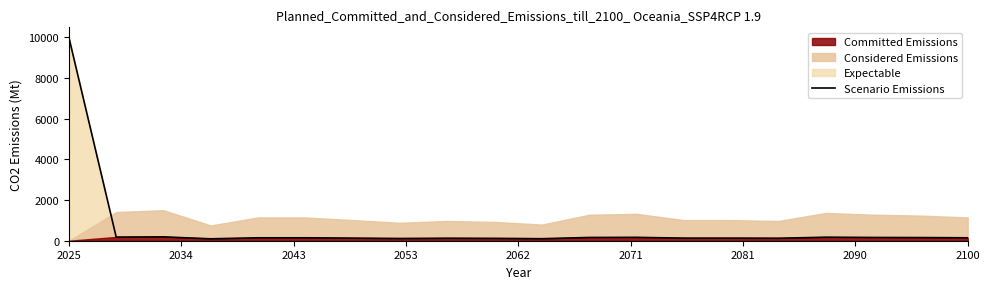

Which category has the highest value in the Scenario Emissions series?

2025